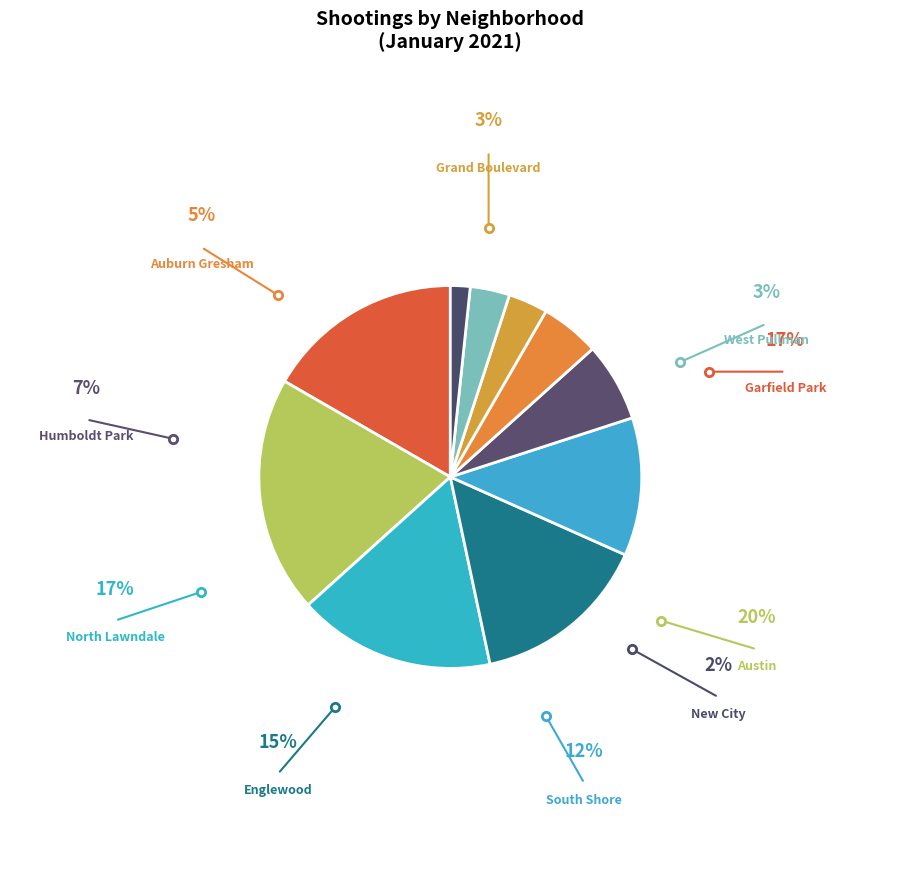

The North Lawndale slice represents 29% of the pie. True or false?

False